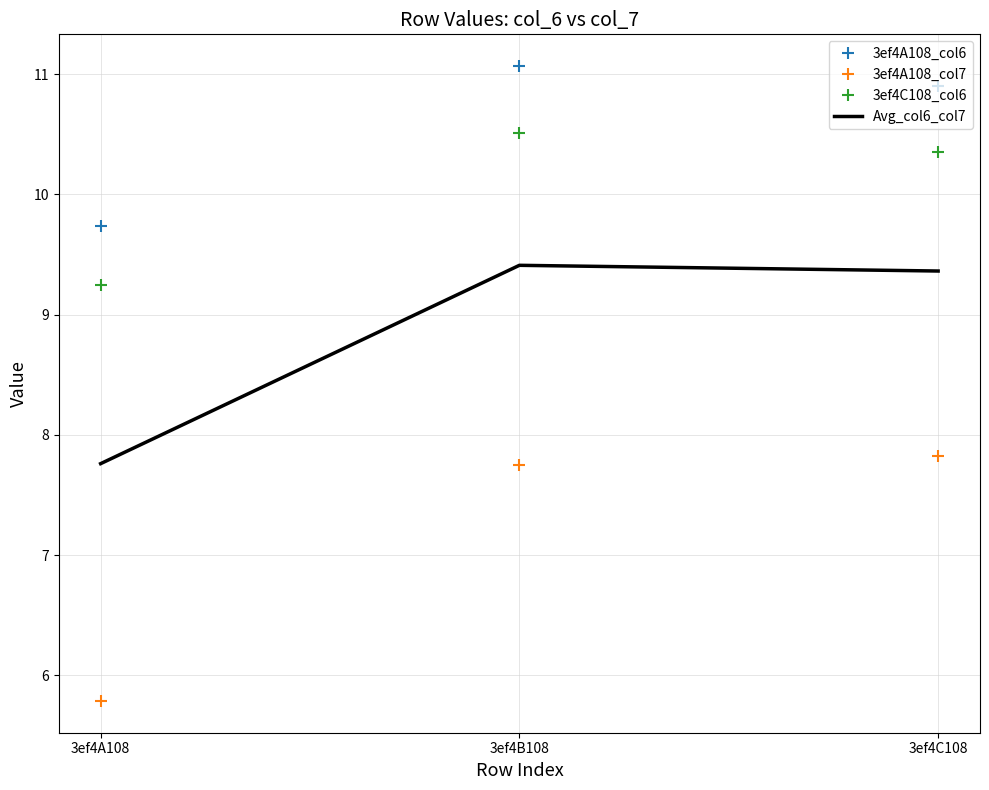

Which series has the largest total across all categories?

3ef4A108_col6